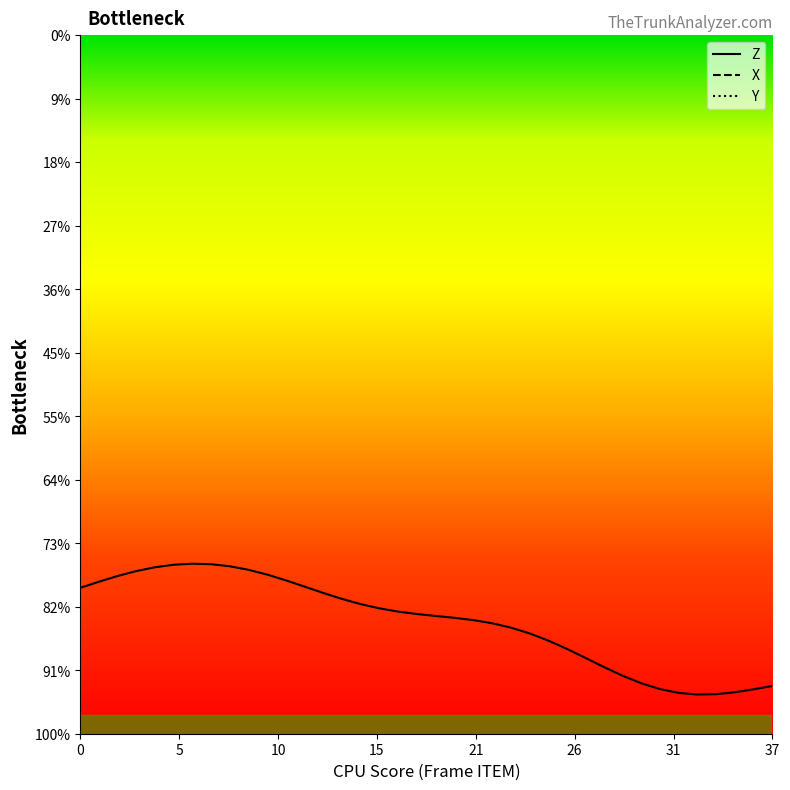

How many values in the Y series exceed 3?

19